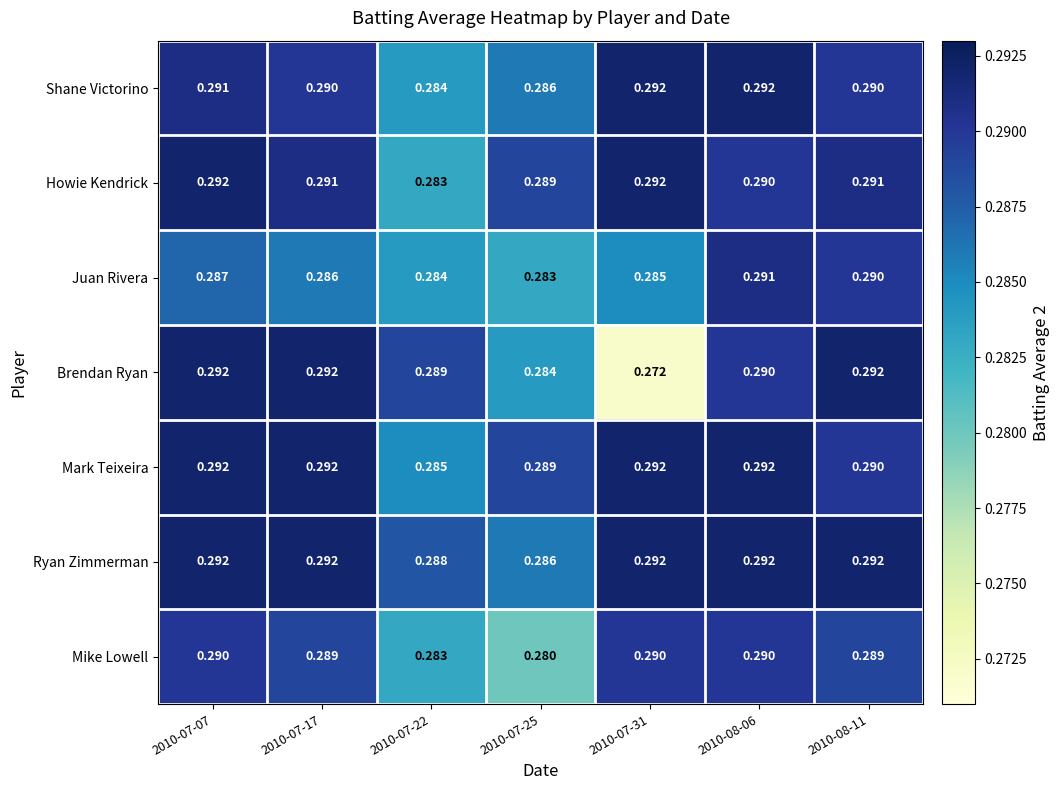

Which series has the largest total across all categories?

Ryan Zimmerman